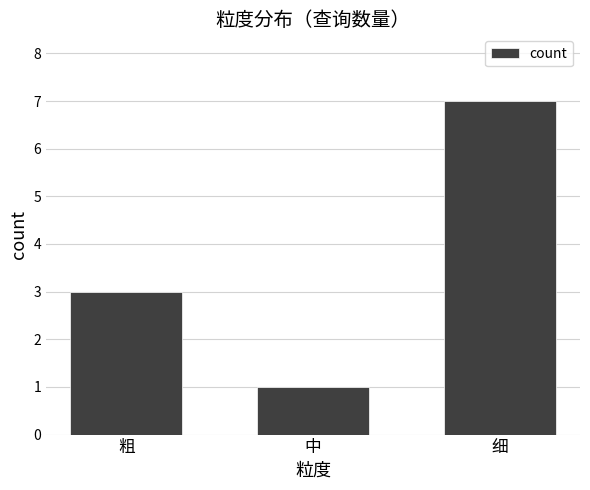

Reading left to right, transcribe all the data shown in this chart.

3	1	7